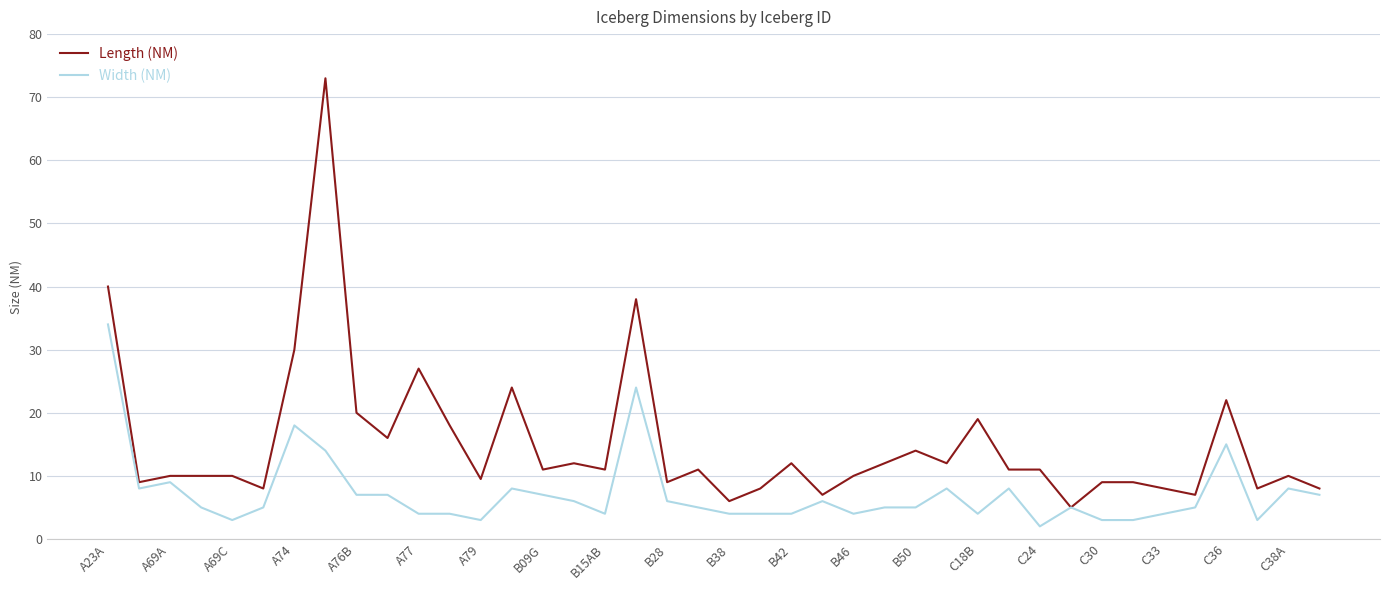

List the series in order of their overall mean, lowest first.

Width (NM), Length (NM)